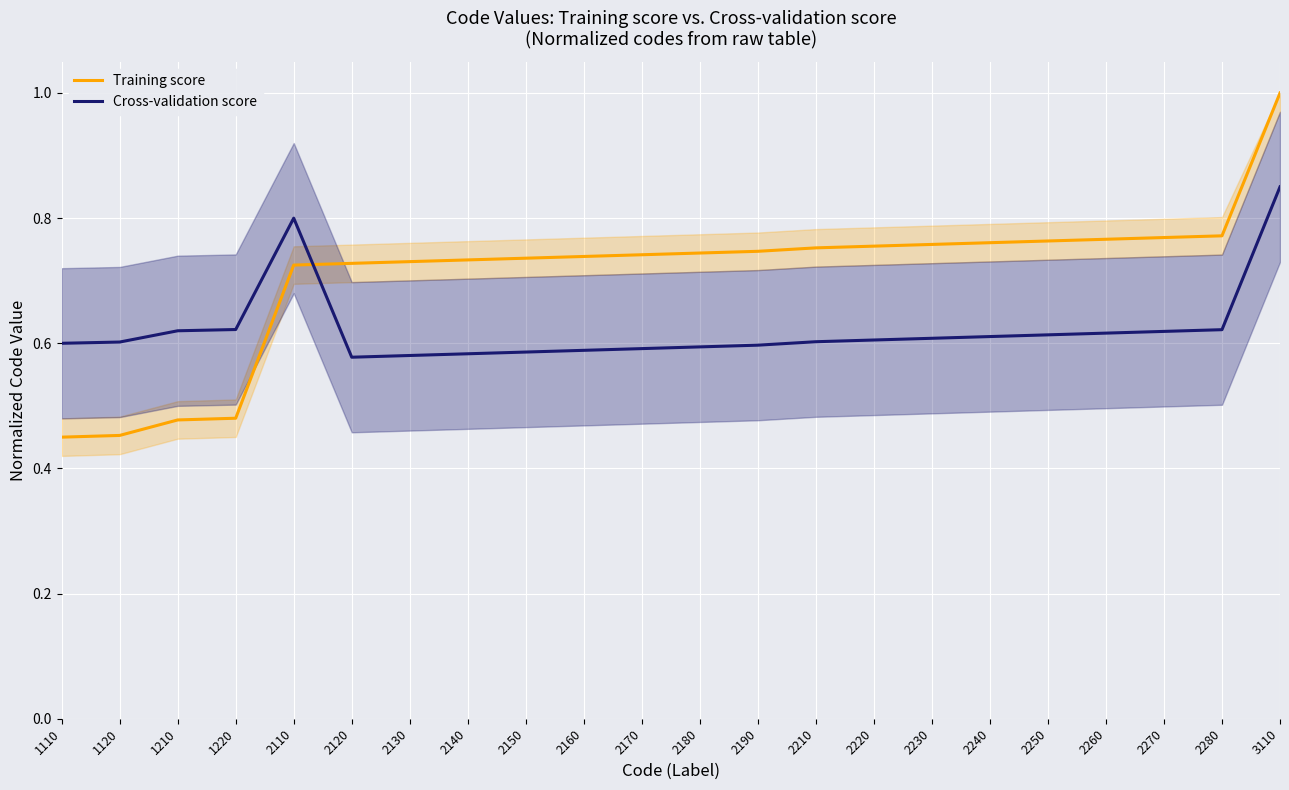

List the labels in order of Training score value, largest first.

3110, 2280, 2270, 2260, 2250, 2240, 2230, 2220, 2210, 2190, 2180, 2170, 2160, 2150, 2140, 2130, 2120, 2110, 1220, 1210, 1120, 1110